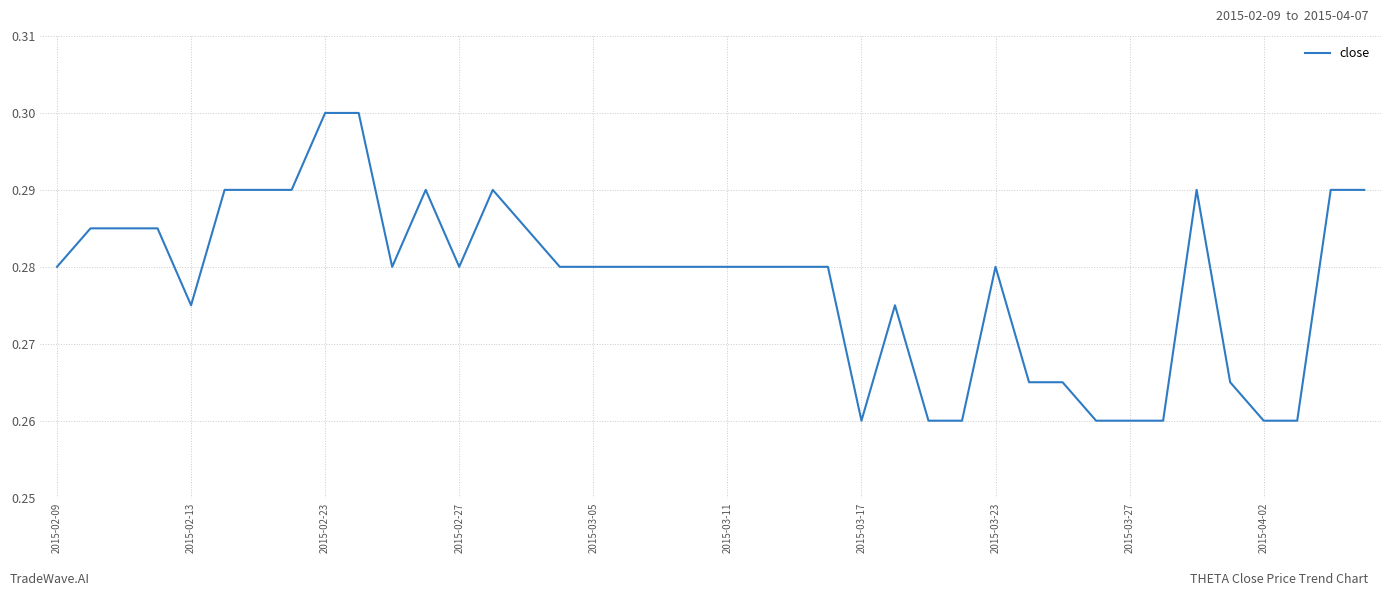

True or false: the data shows 0.5 at 2015-02-13.

False